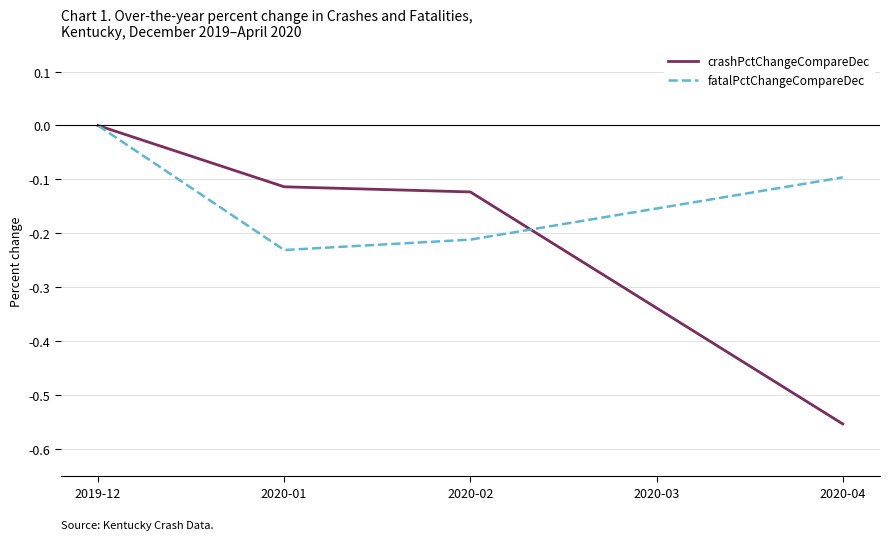

Which category has the lowest value in the crashPctChangeCompareDec series?

2020-04